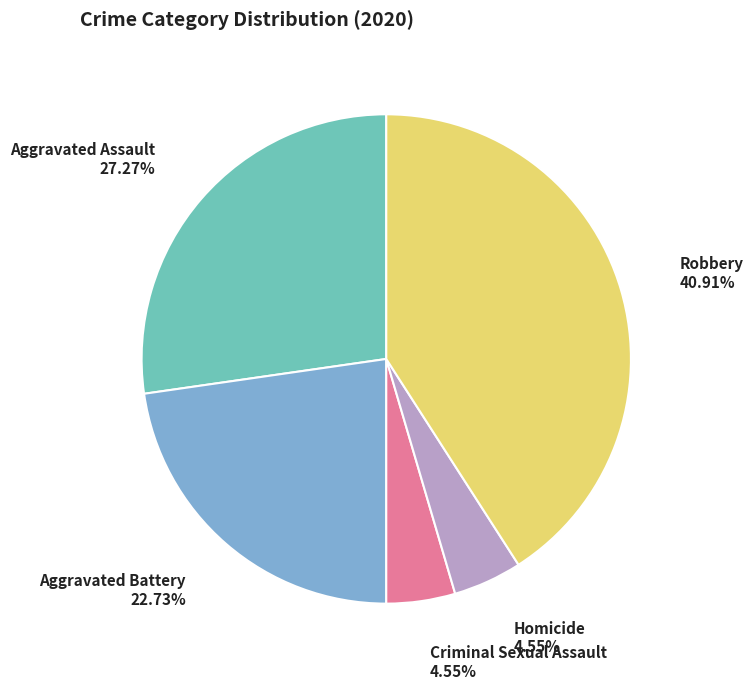

To the nearest percent, what is the combined percentage of Homicide and Aggravated Battery?

27%